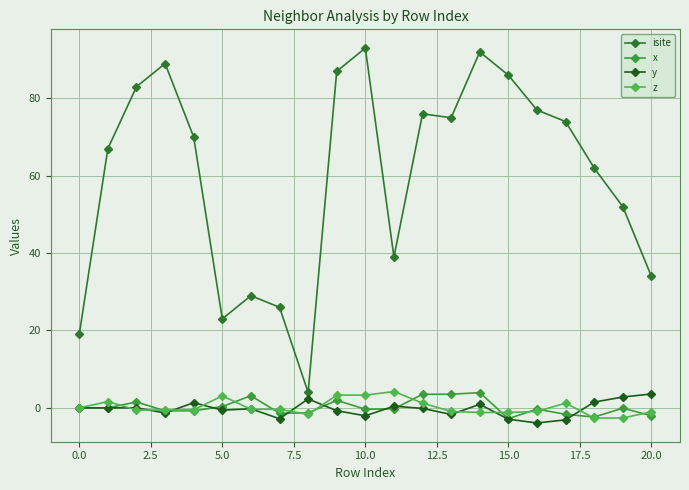

True or false: x and isite intersect in this chart.

False